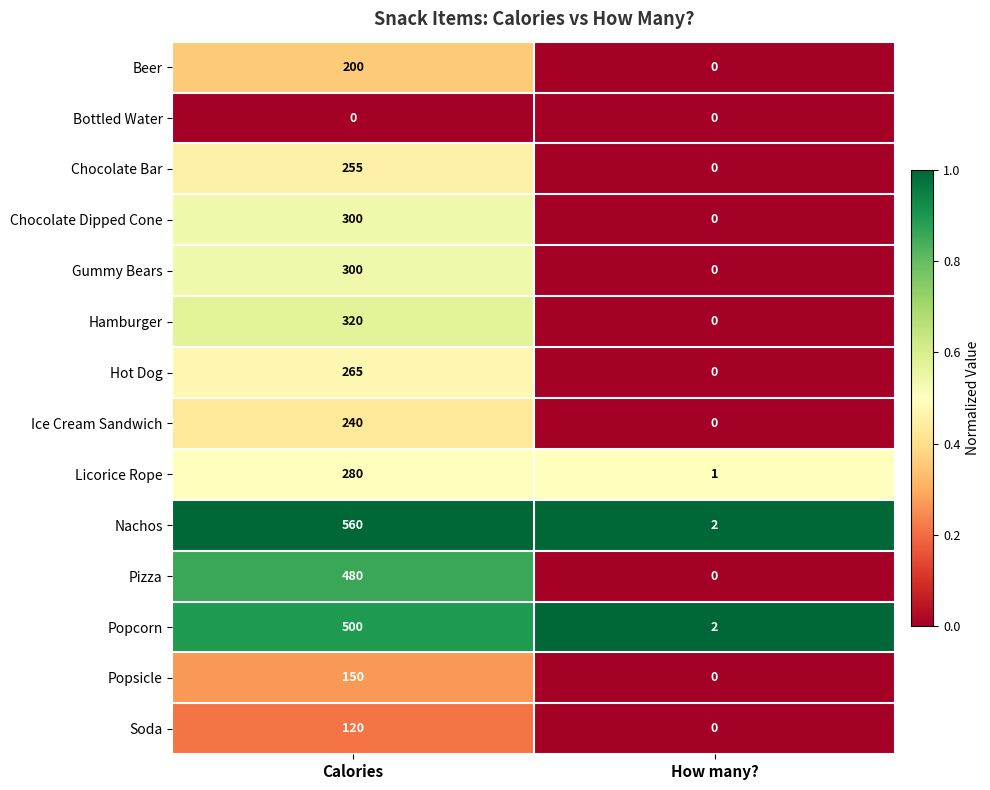

How many distinct data groups are displayed?

14